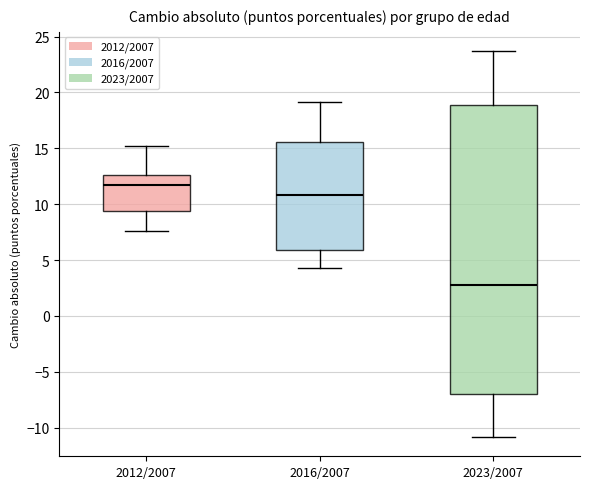

Reading left to right, transcribe this box plot: for each box, give where its median line is, the range the box spans, and where its two whiskers end, as read against the y-axis. The values are not printed on the chart, so give them approximately, as read against the axis.

2012/2007: median 11.5, box 9.5 to 12.5, whiskers 7.5 to 15.0
2016/2007: median 11.0, box 6.0 to 15.5, whiskers 4.5 to 19.0
2023/2007: median 3.0, box -7.0 to 19.0, whiskers -11.0 to 23.5